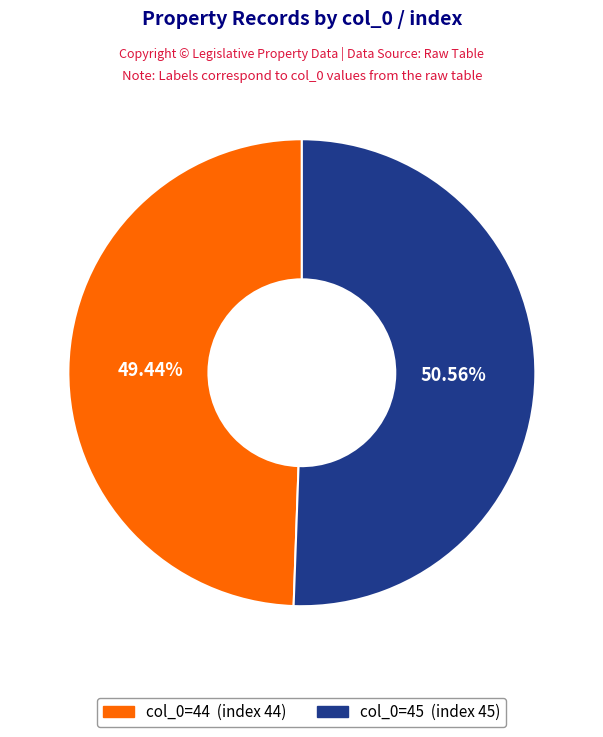

Is there any slice that represents more than half of the pie?

Yes